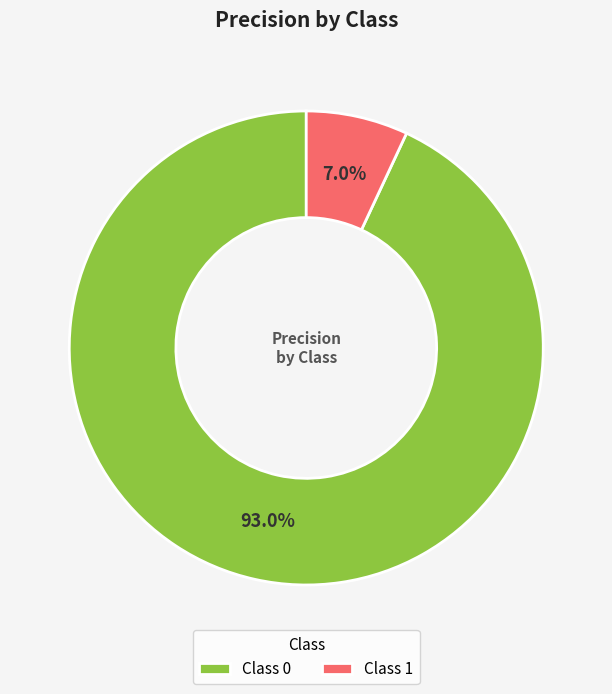

What portion of the pie excludes Class 0?

7.0%